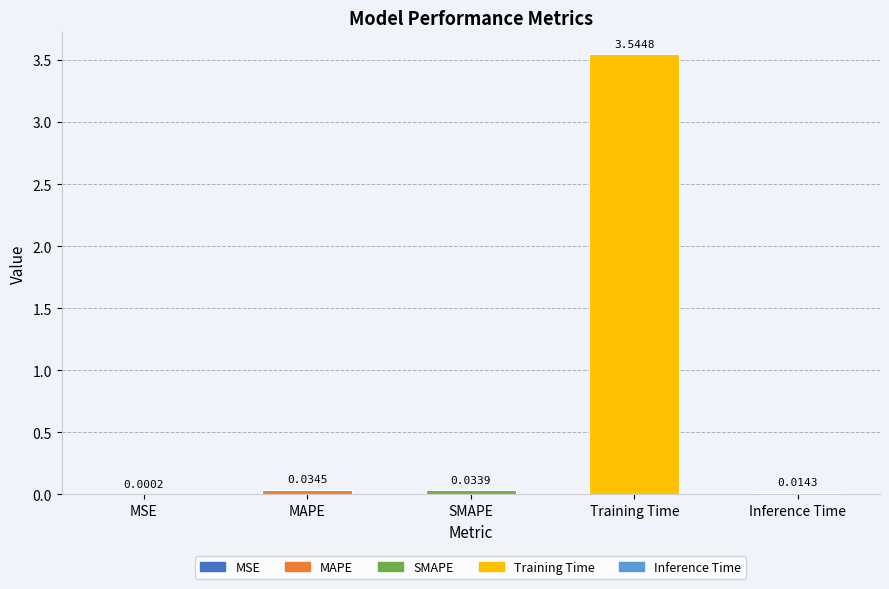

Between Inference Time and MSE, which is larger?

Inference Time